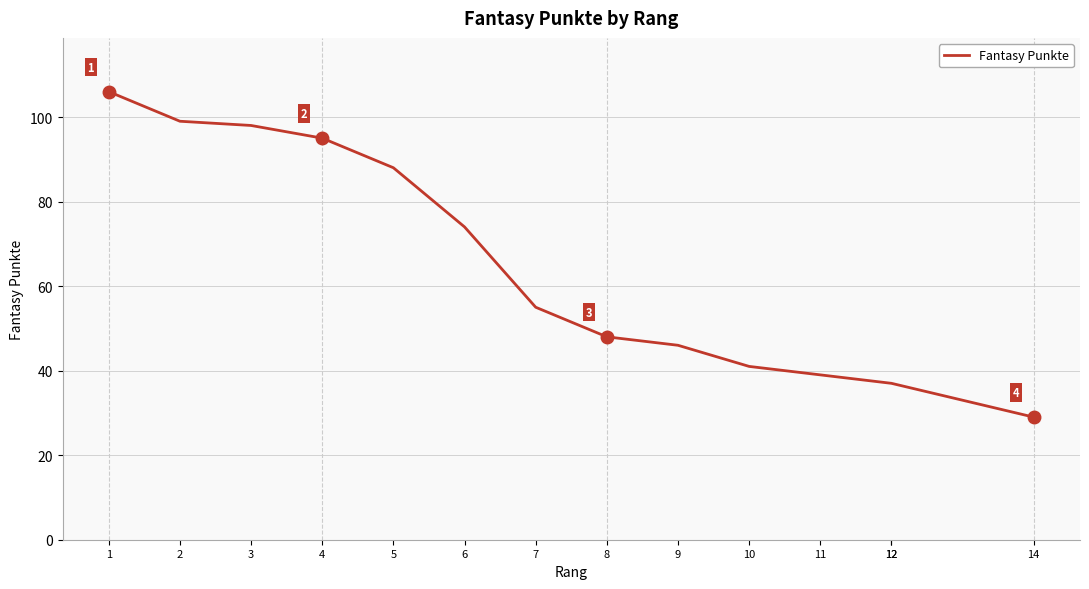

The chart shows a value of 98 at 3. True or false?

True